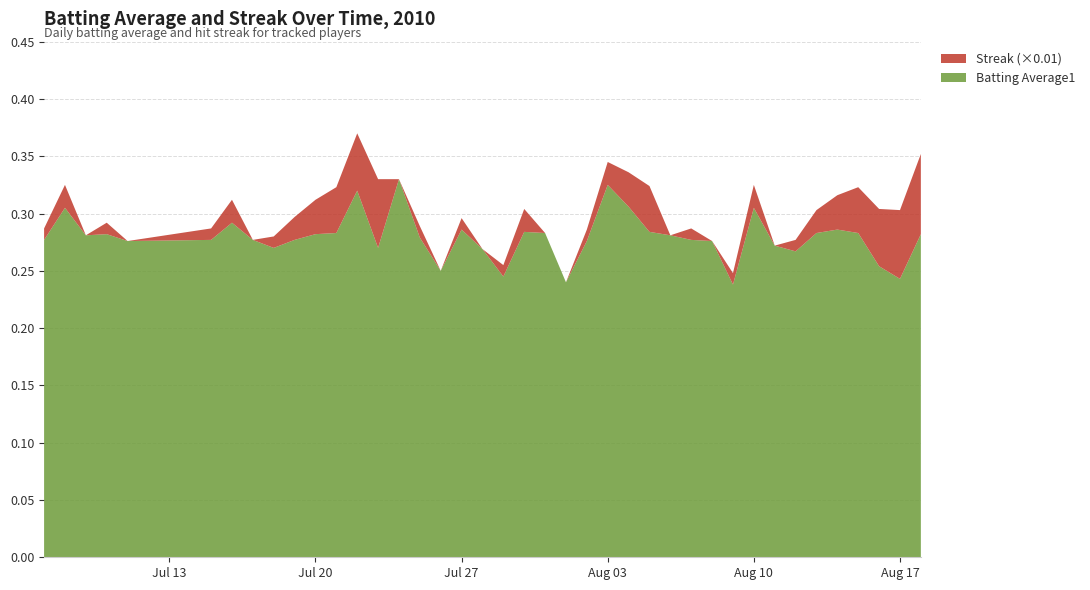

Reading left to right, list all the values displayed in this chart.

Batting Average1: 0.3	0.3	0.3	0.3	0.3	0.3	0.3	0.3	0.3	0.3	0.3	0.3	0.3	0.3	0.3	0.3	0.2	0.3	0.3	0.2	0.3	0.3	0.2	0.3	0.3	0.3	0.3	0.3	0.3	0.3	0.2	0.3	0.3	0.3	0.3	0.3	0.3	0.3	0.2	0.3
Streak: 1.0	2.0	0.0	1.0	0.0	1.0	2.0	0.0	1.0	2.0	3.0	4.0	5.0	6.0	0.0	1.0	0.0	1.0	0.0	1.0	2.0	0.0	0.0	1.0	2.0	3.0	4.0	0.0	1.0	0.0	1.0	2.0	0.0	1.0	2.0	3.0	4.0	5.0	6.0	7.0